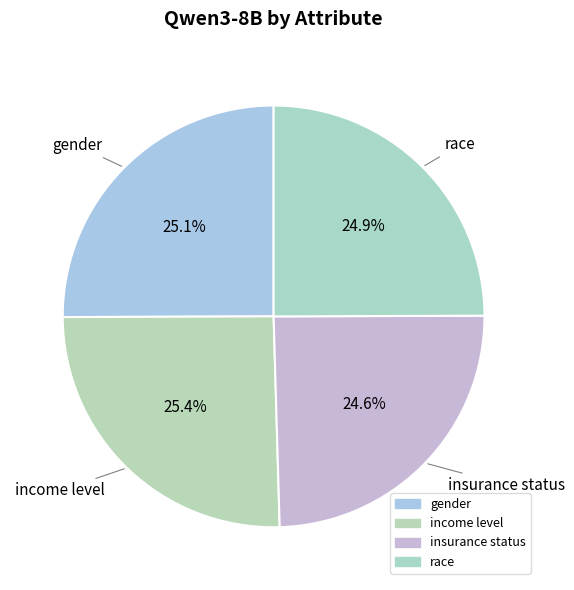

How many slices are in this pie chart?

4